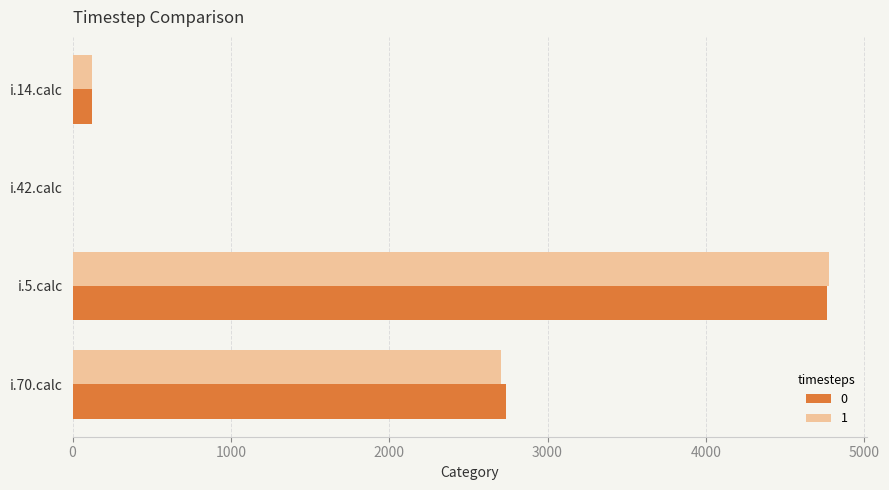

Read the 1 value at i.5.calc, to the nearest 50.

4800